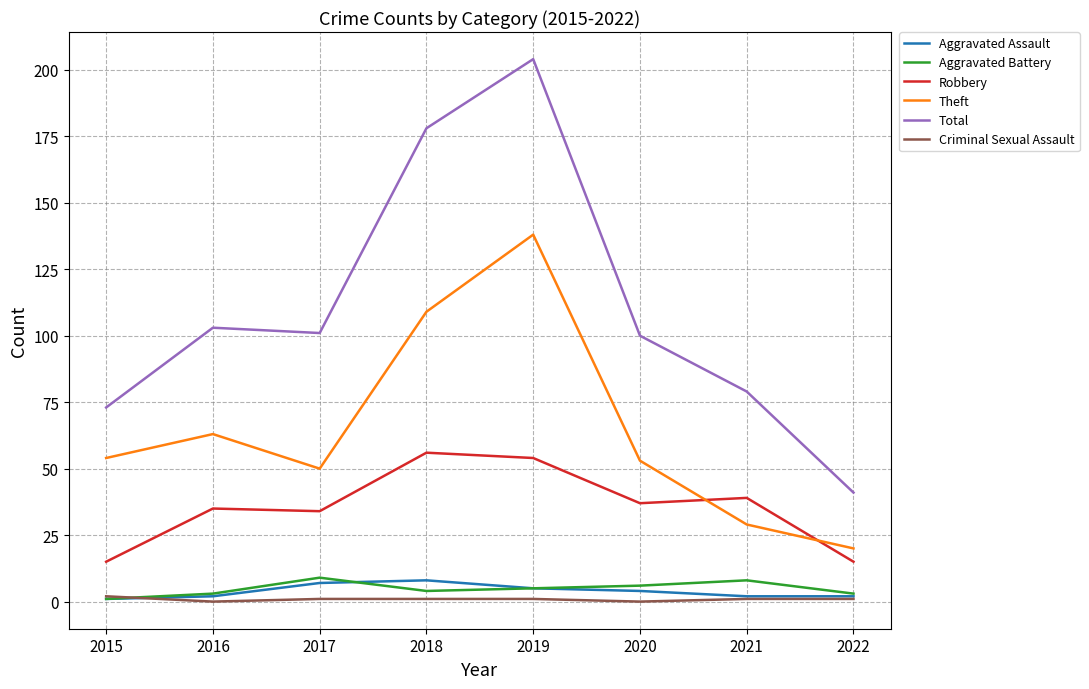

The value of Total at 2015 is 73. True or false?

True